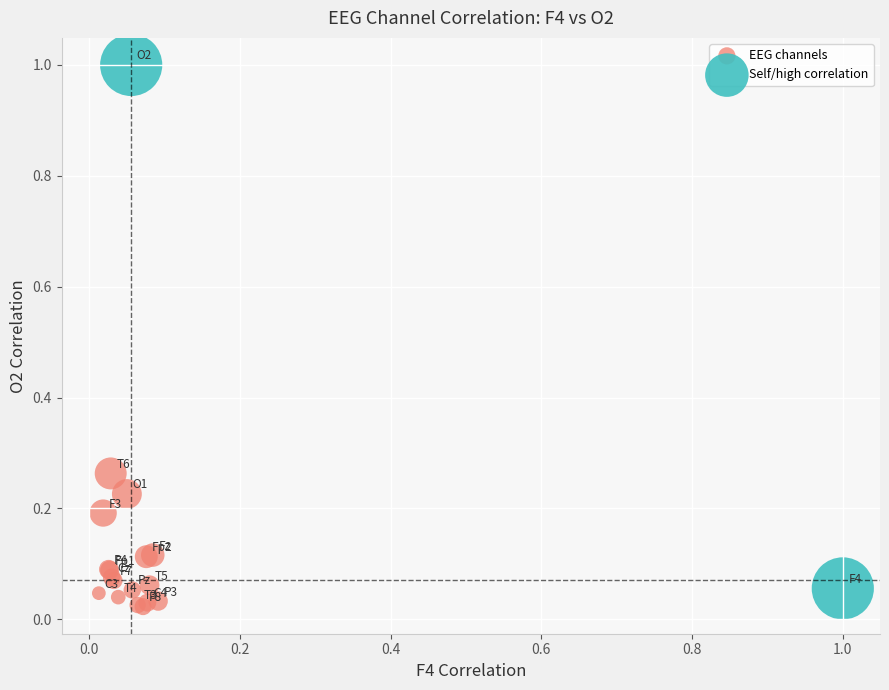

Which series contains the lowest Y value?

EEG channels